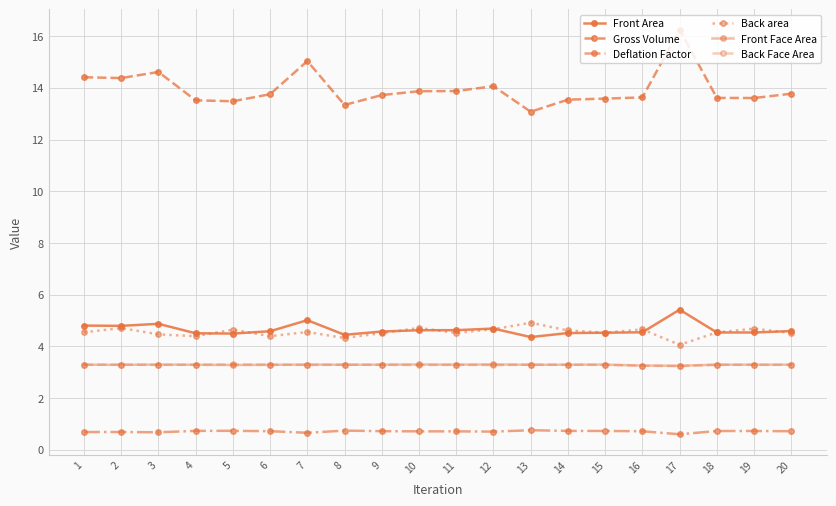

How many categories are shown in the chart?

20